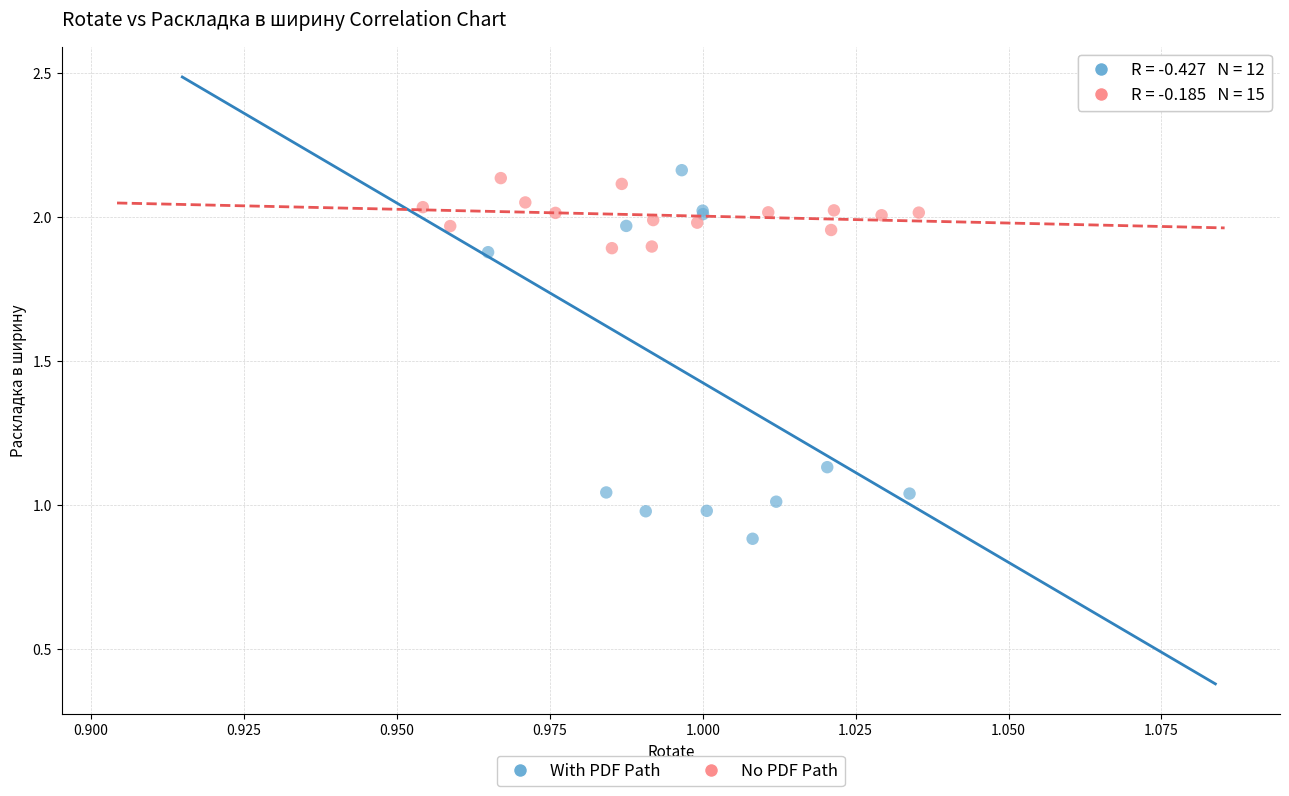

Which series reaches the minimum Y coordinate?

With PDF Path